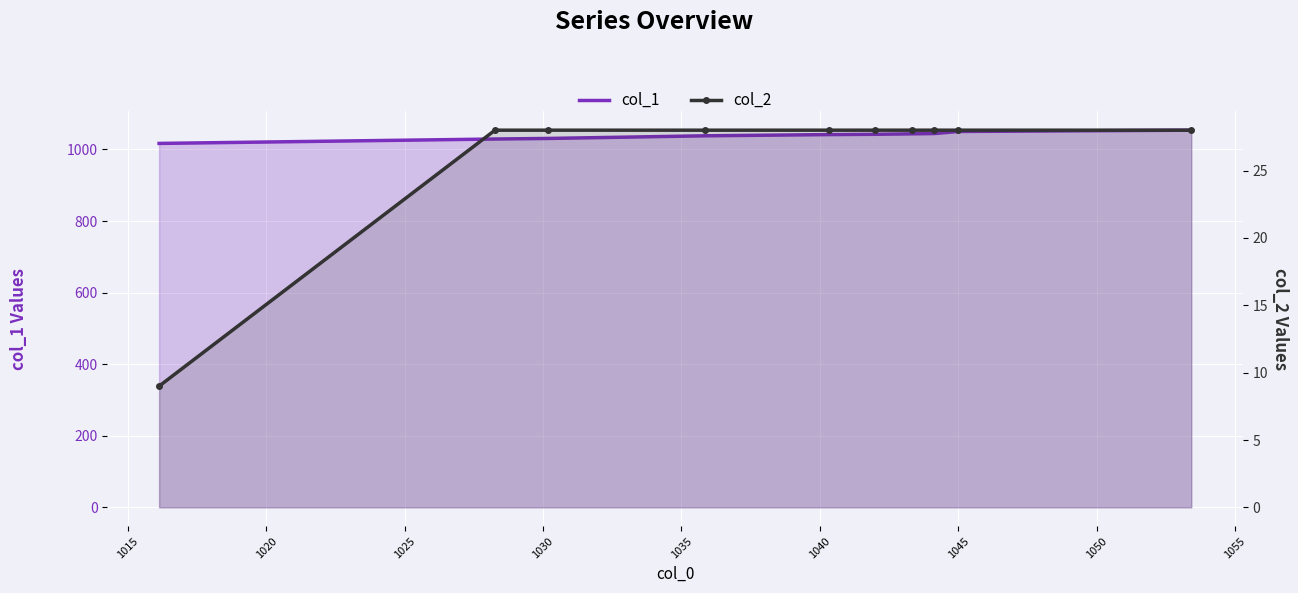

How many data points in col_1 are above 1042?

5